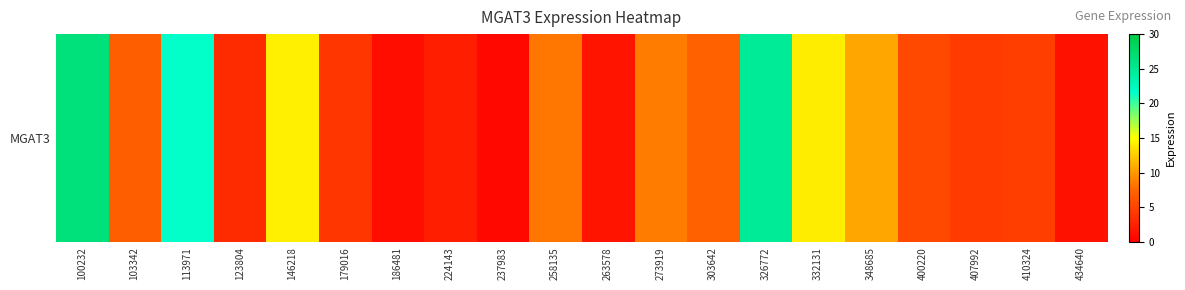

What is the greatest value displayed?

26.6